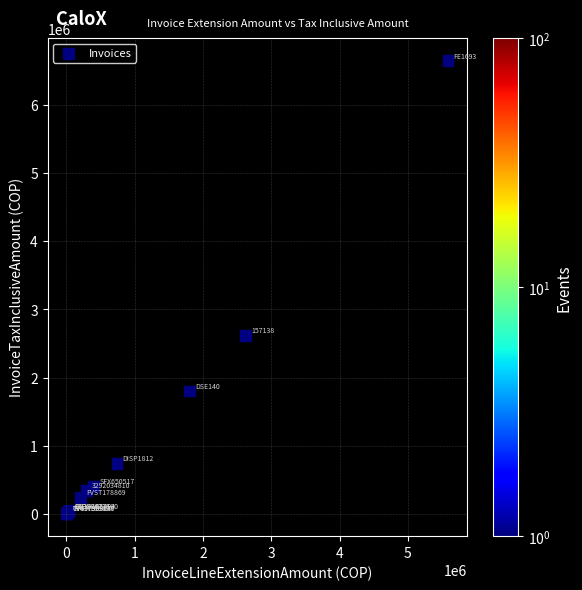

What Y value in the scatter plot is closest to 3325765?

2622000.0